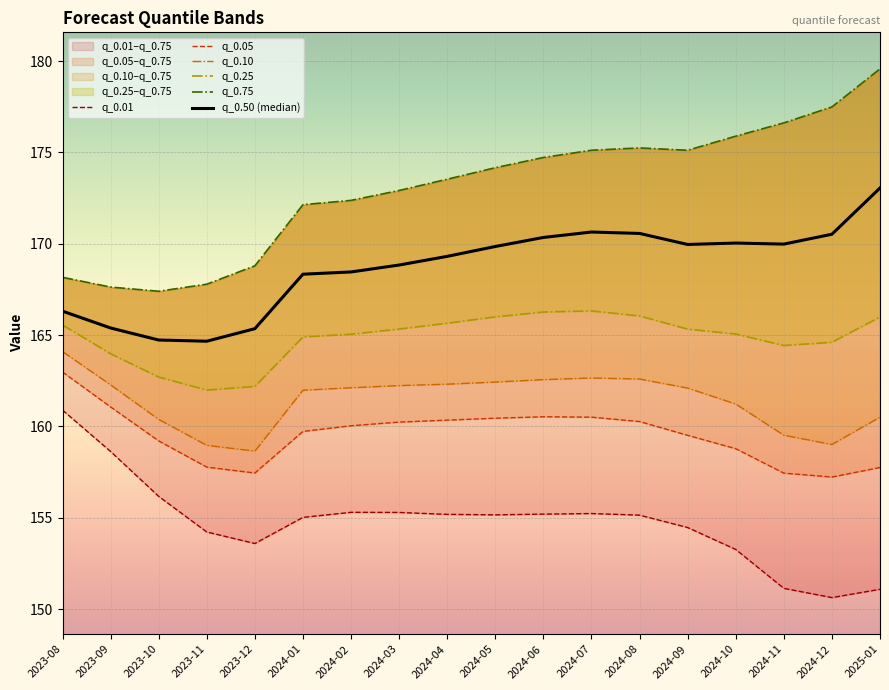

Between 2024-10 and 2023-10, which is larger?

2023-10